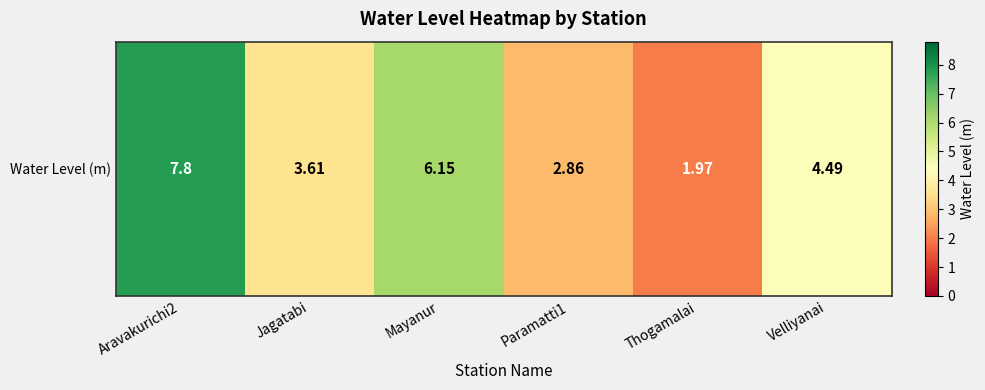

List the labels in order of value, largest first.

Aravakurichi2, Mayanur, Velliyanai, Jagatabi, Paramatti1, Thogamalai